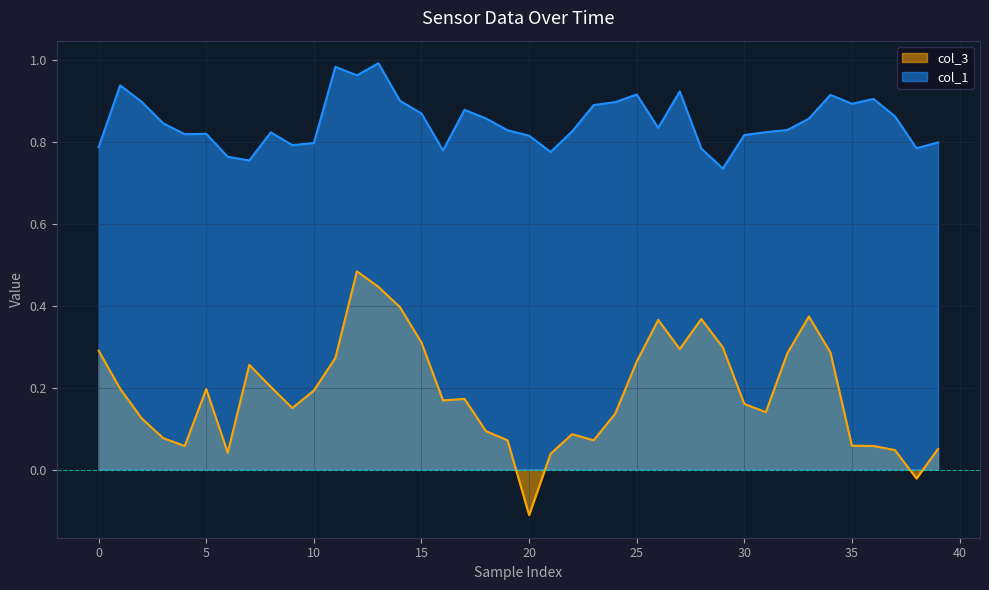

What is the sum of the col_3 values at 31 and 25?

0.4